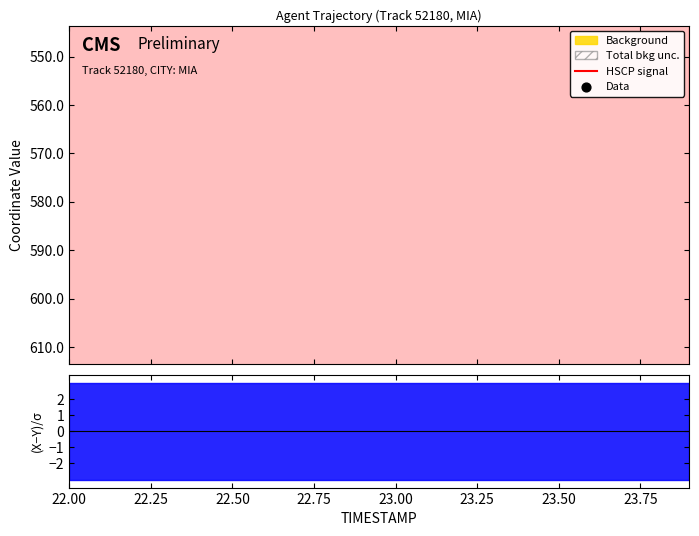

Approximately how many times larger is the value at 23.75 compared to 23.25?

1.0